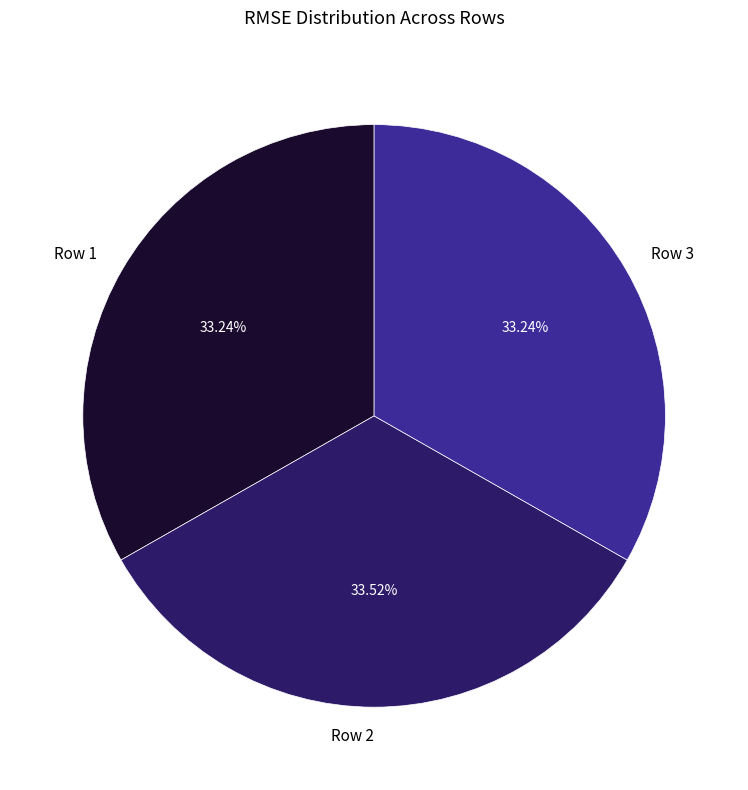

Approximately how many times larger is the value at Row 1 compared to Row 3?

1.0